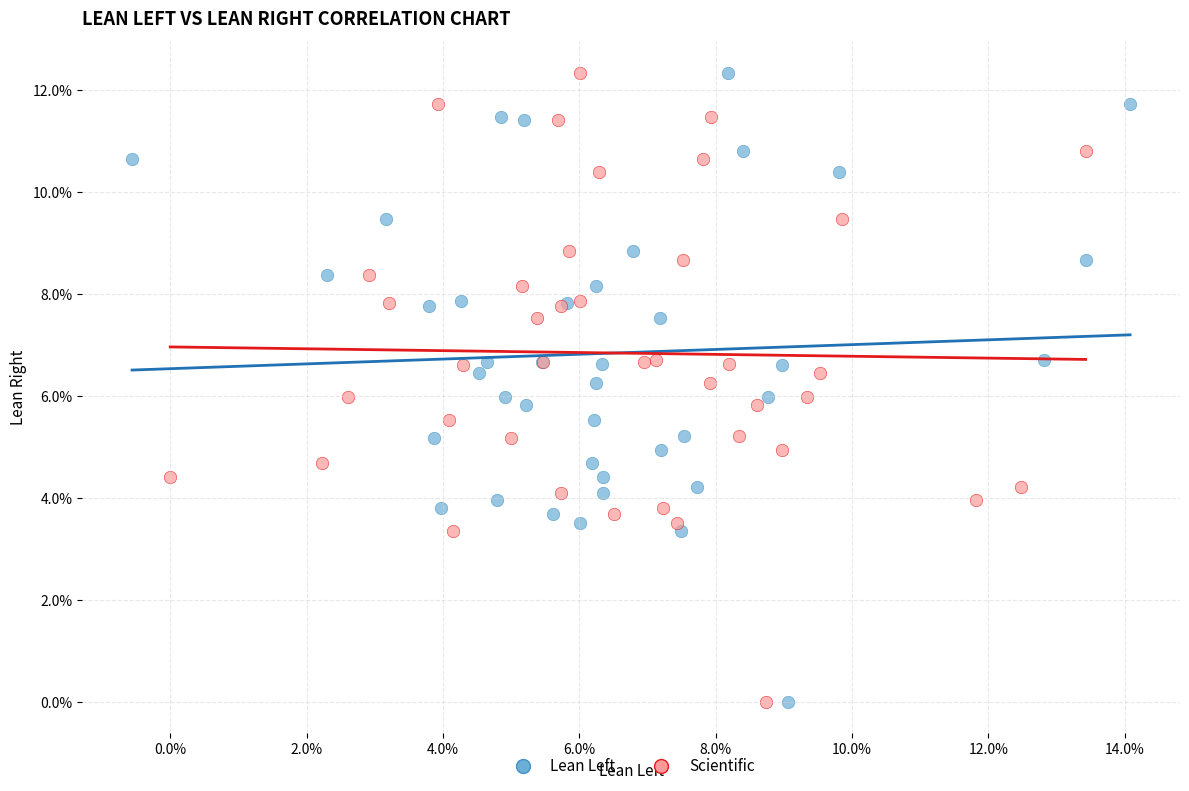

What are all the series names shown in the legend?

Lean Left, Scientific